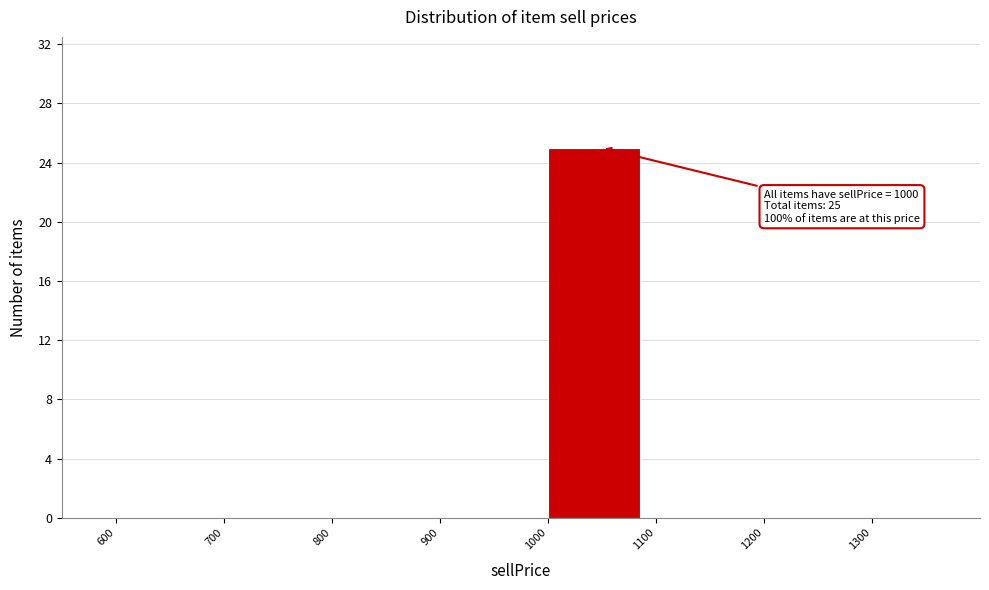

Which range on the x-axis has the tallest bar?

1000 to 1100